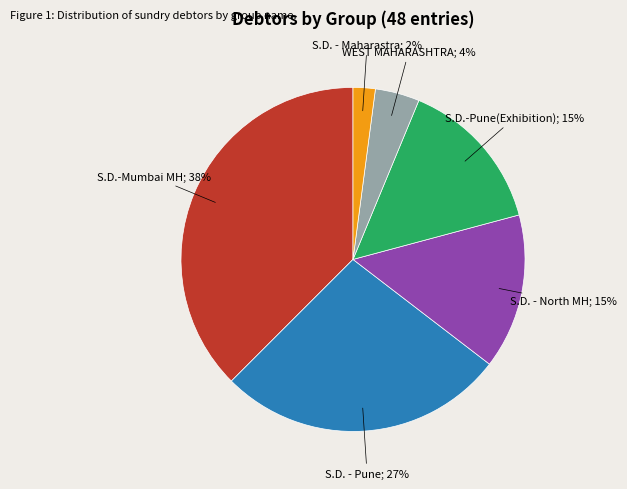

To the nearest percent, what is the average slice percentage?

17%